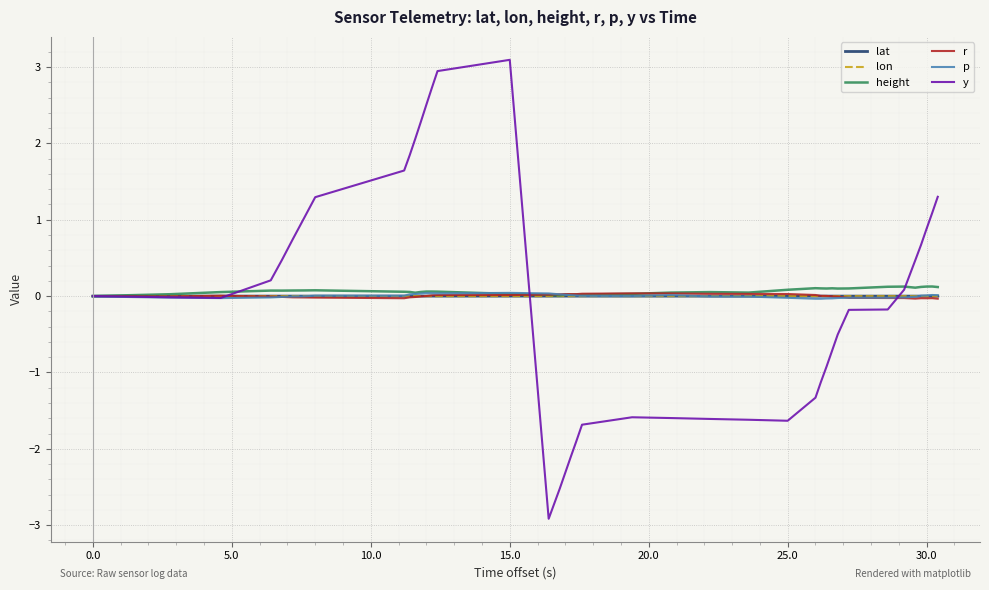

True or false: lat and lon intersect in this chart.

False